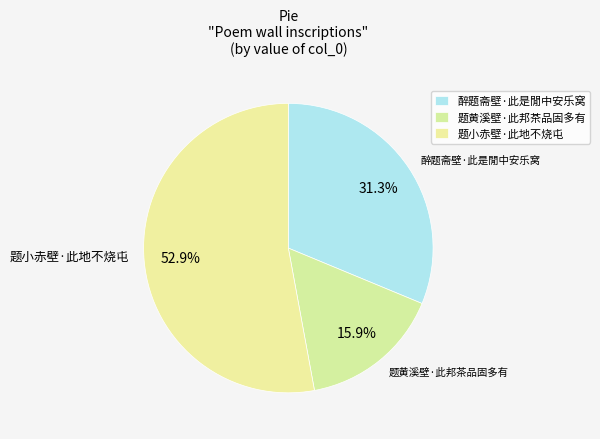

What percentage do 醉题斋壁·此是閒中安乐窝 and 题小赤壁·此地不烧屯 together represent?

84.1%